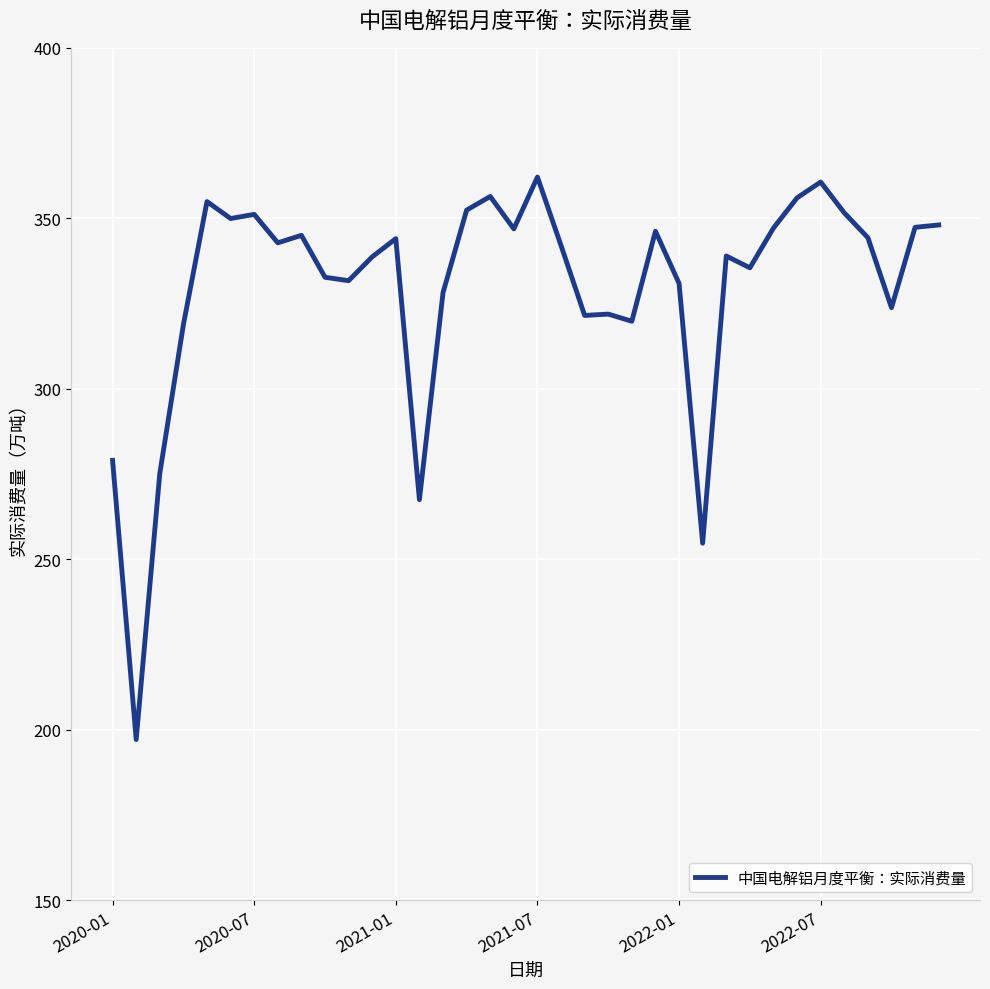

What is the maximum value shown in the chart?

362.1